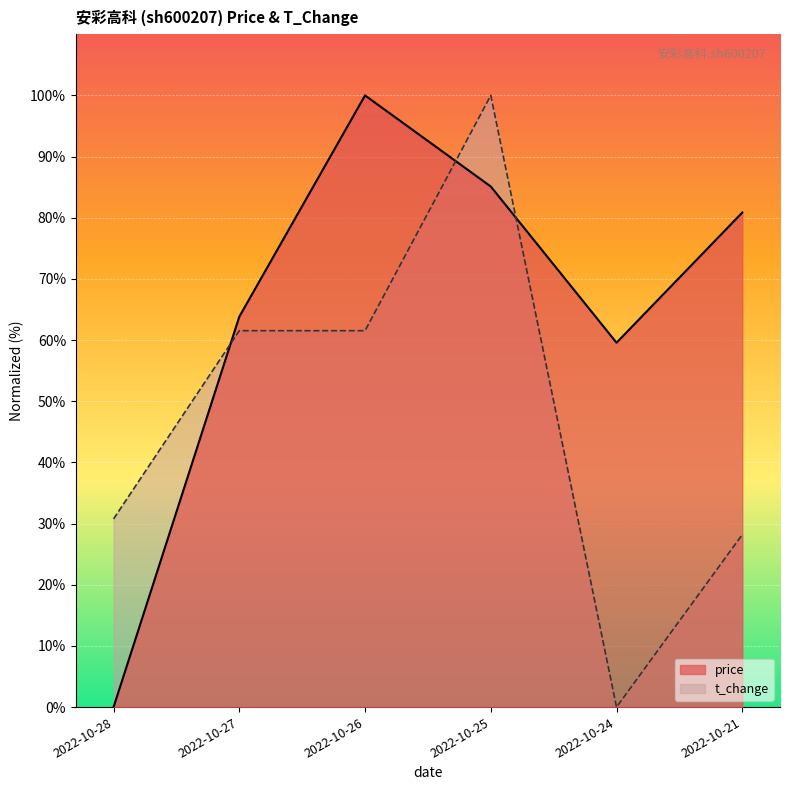

What is the sum of the price values at 2022-10-21 and 2022-10-28?

80.9